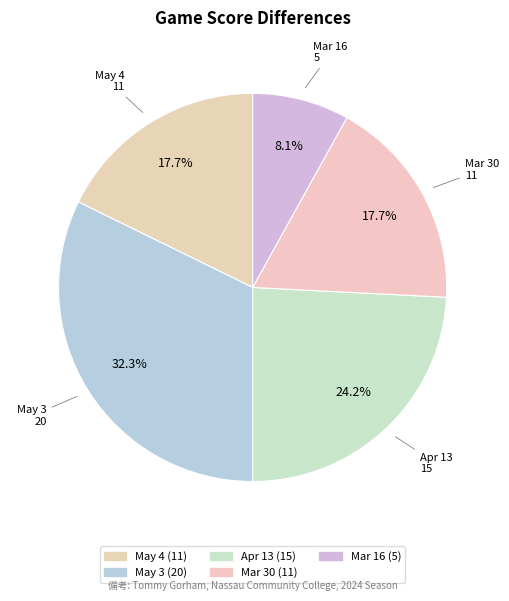

Count the number of slices in the pie.

5